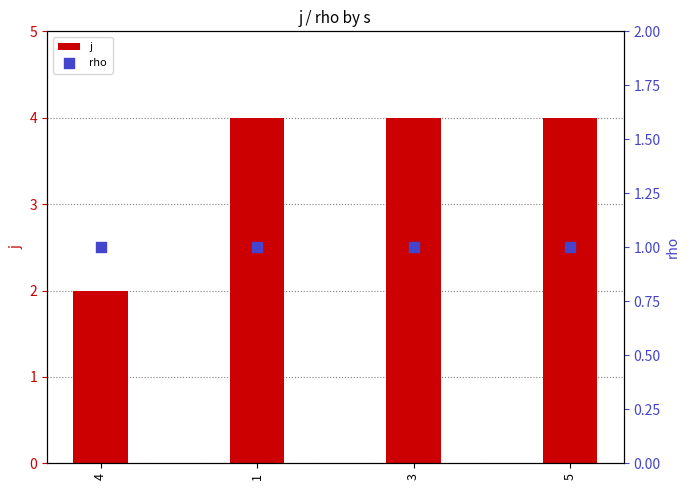

Which series contains the highest Y value?

j